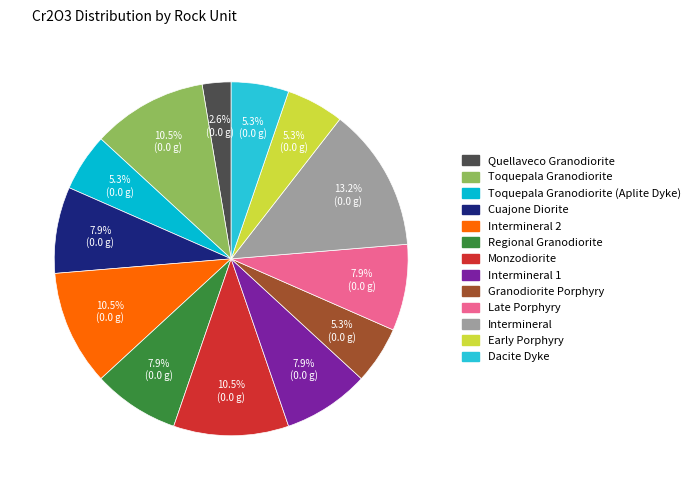

Which category has the smallest portion of the pie?

Quellaveco Granodiorite